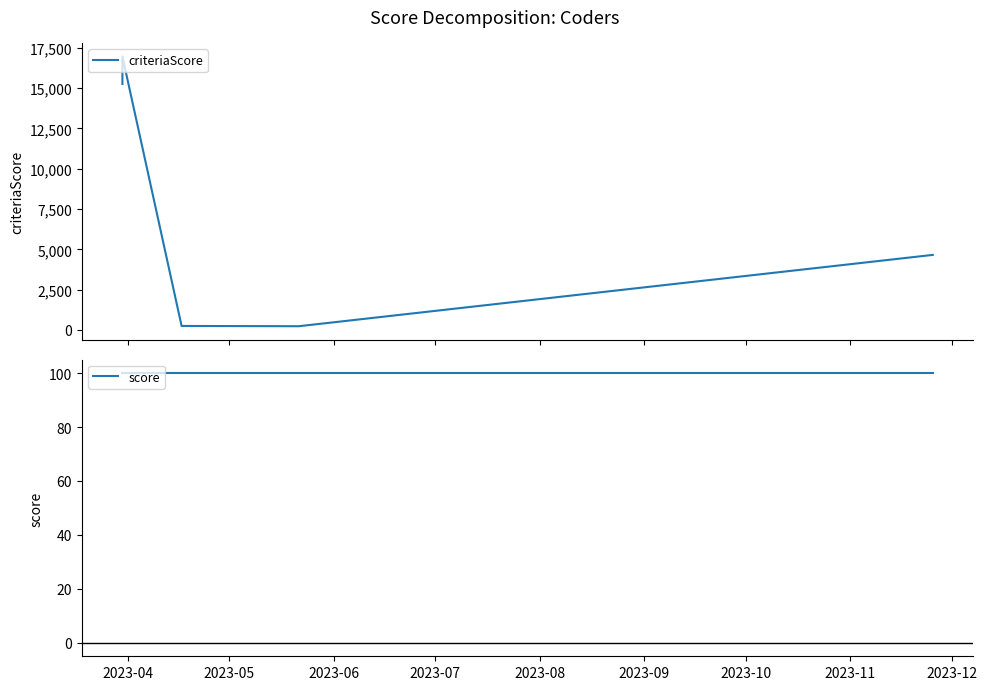

Rank the series by their maximum value, from lowest to highest.

score, criteriaScore